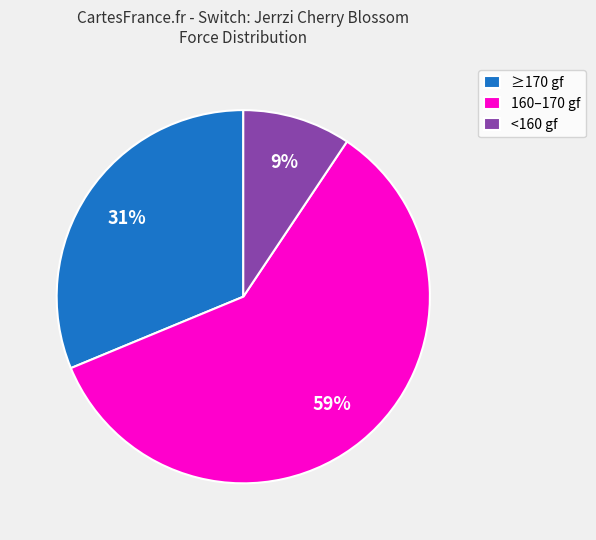

Does any single category account for the majority?

Yes